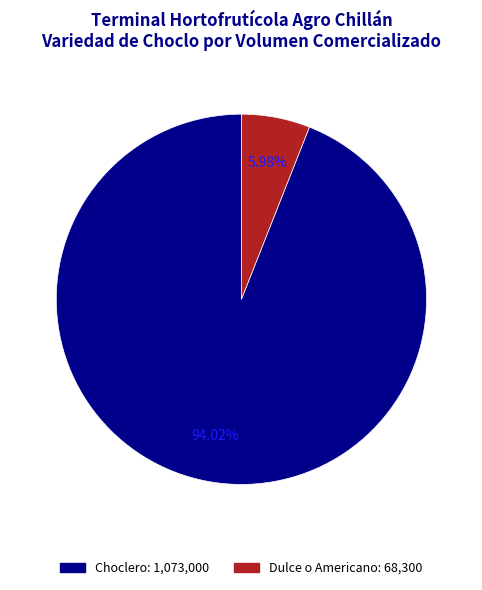

What is the smallest slice in the pie chart?

Dulce o Americano